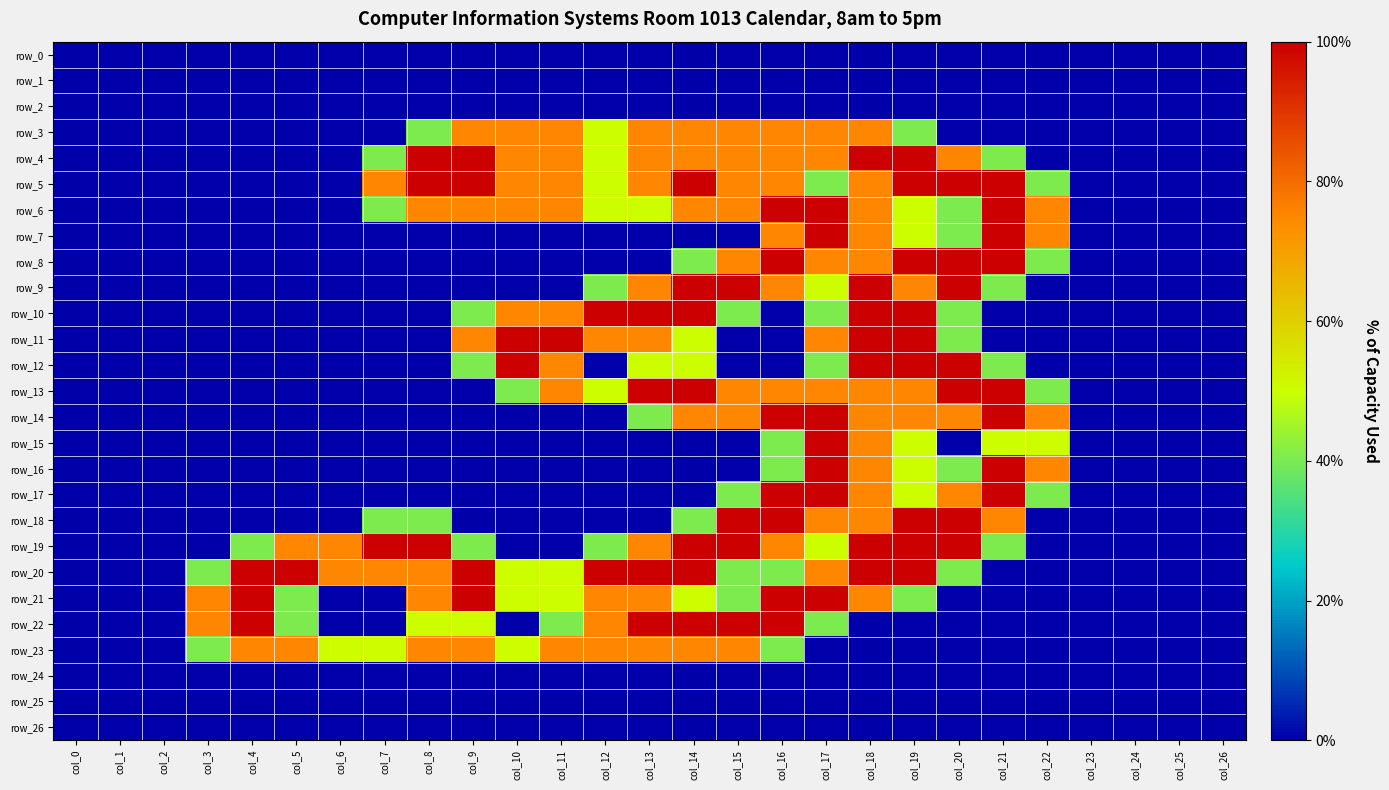

Which series has the widest spread of values?

row_4